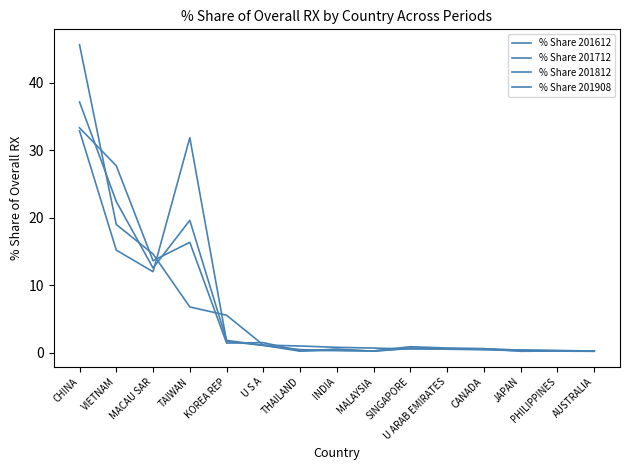

Reading left to right, list all the values displayed in this chart.

% Share 201612: 33.4	27.7	13.7	16.4	1.5	1.5	0.3	0.4	0.3	0.9	0.7	0.6	0.4	0.3	0.3
% Share 201712: 32.9	15.2	12.0	31.9	1.7	1.1	0.3	0.6	0.2	0.7	0.6	0.6	0.2	0.3	0.3
% Share 201812: 37.2	22.4	12.6	19.6	1.9	1.1	0.5	0.4	0.3	0.7	0.5	0.5	0.3	0.3	0.2
% Share 201908: 45.7	19.0	14.7	6.8	5.6	1.2	1.0	0.8	0.7	0.6	0.6	0.5	0.4	0.4	0.3